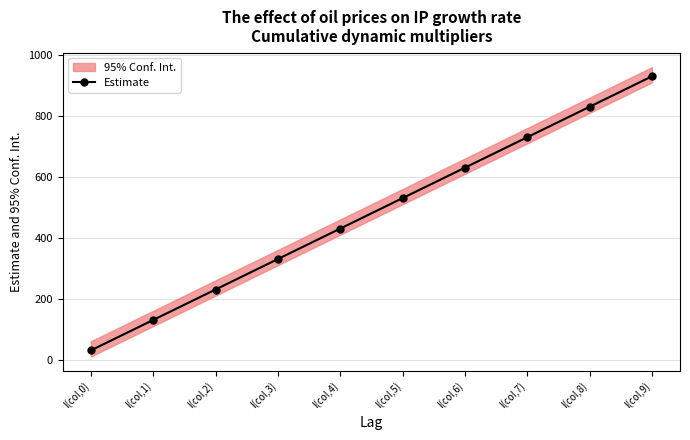

The chart shows a value of 130 at l(col,1). True or false?

True